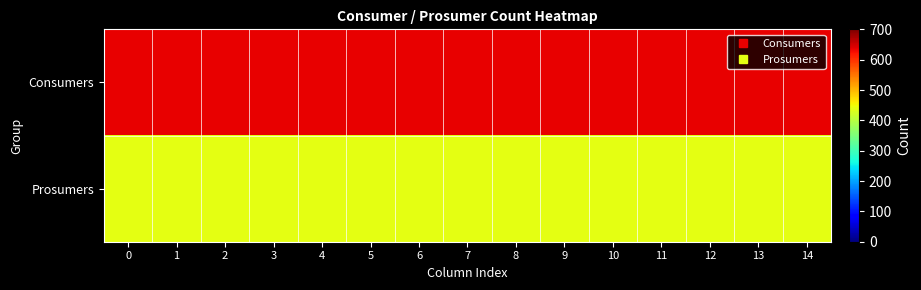

What is the difference between the highest and lowest values at 3?

195